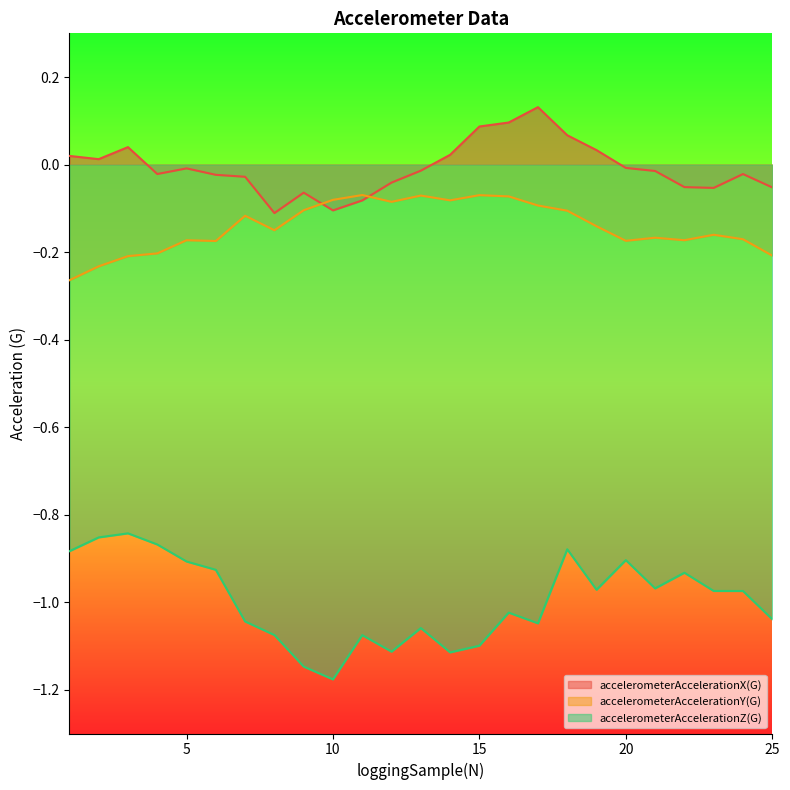

The accelerometerAccelerationZ(G) series shows -0.3 at 25. True or false?

False